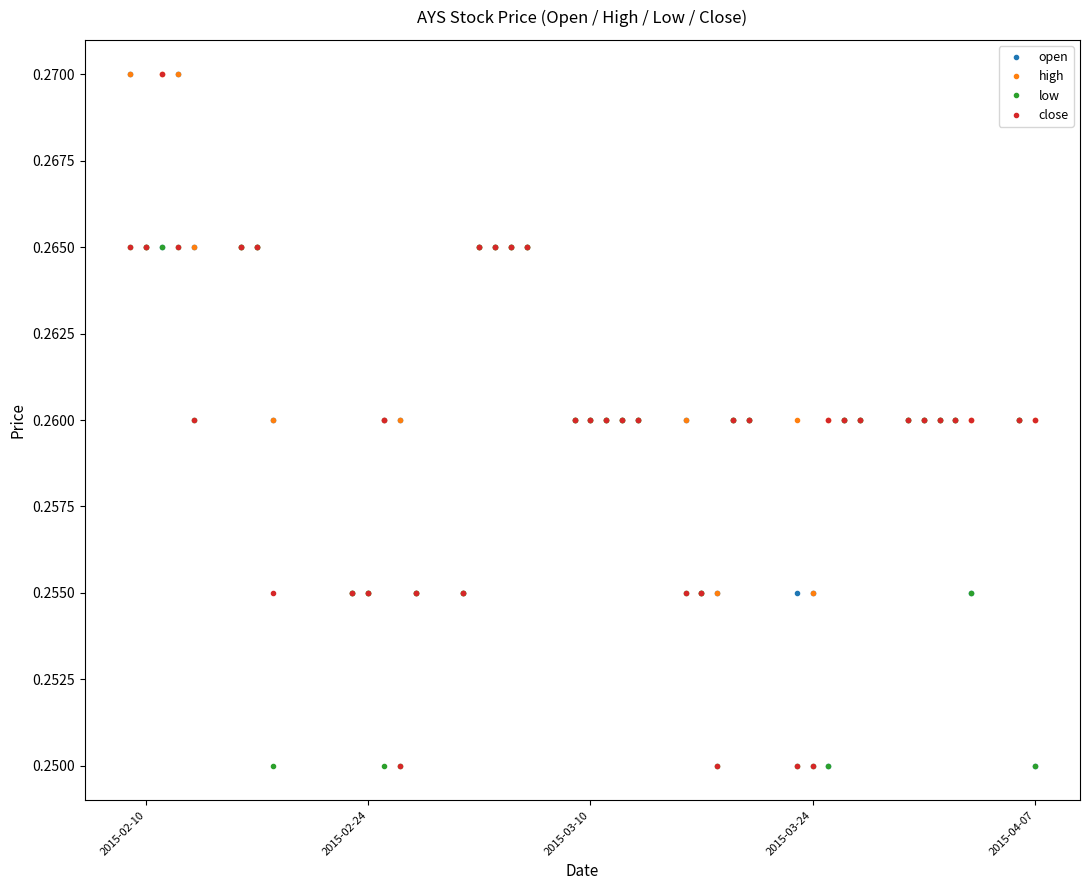

Count the low values in the range 0 to 1.

40